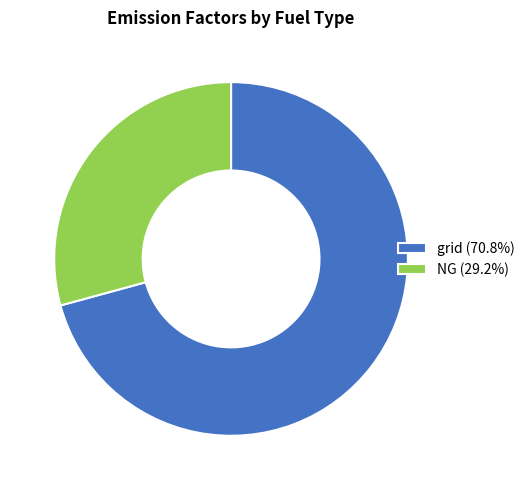

Is there any slice that represents more than half of the pie?

Yes